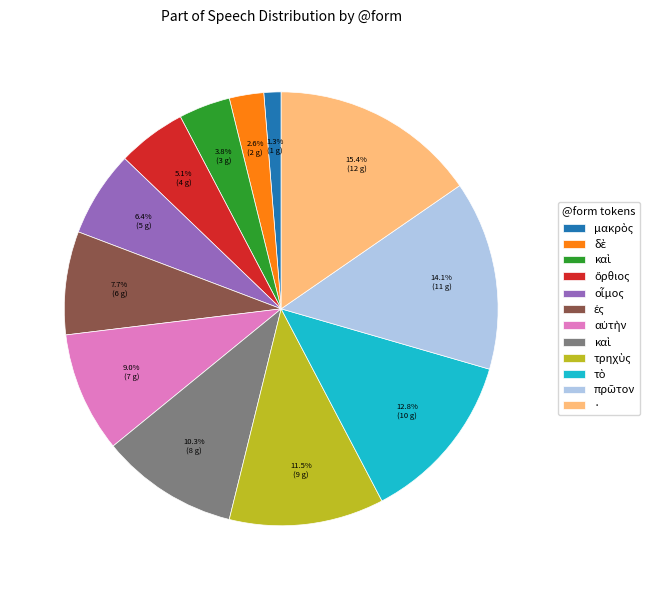

Is there any slice that represents more than half of the pie?

No